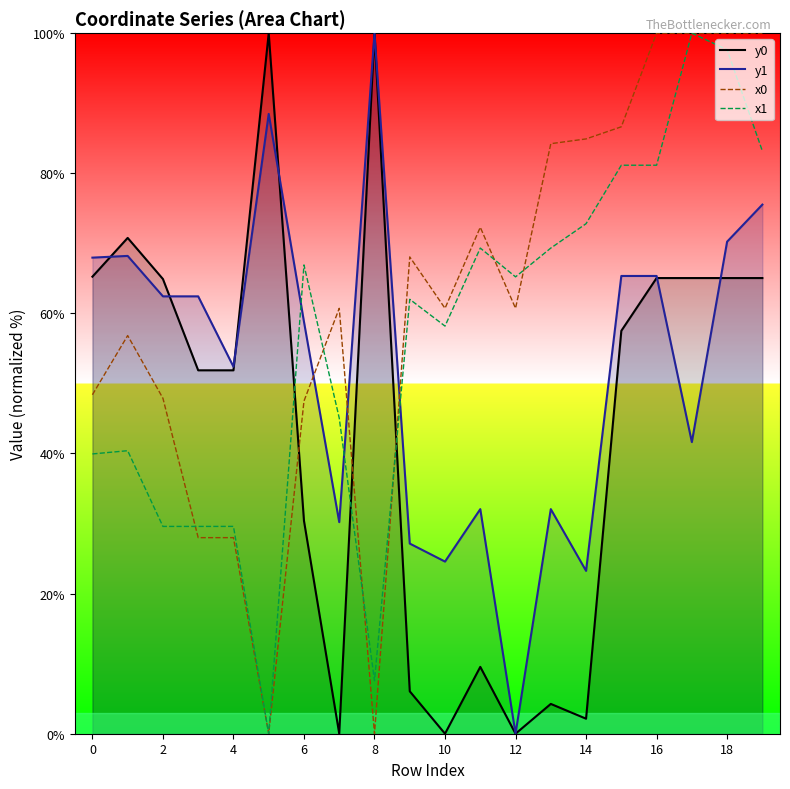

What is the total value across all series at 10?

143.5